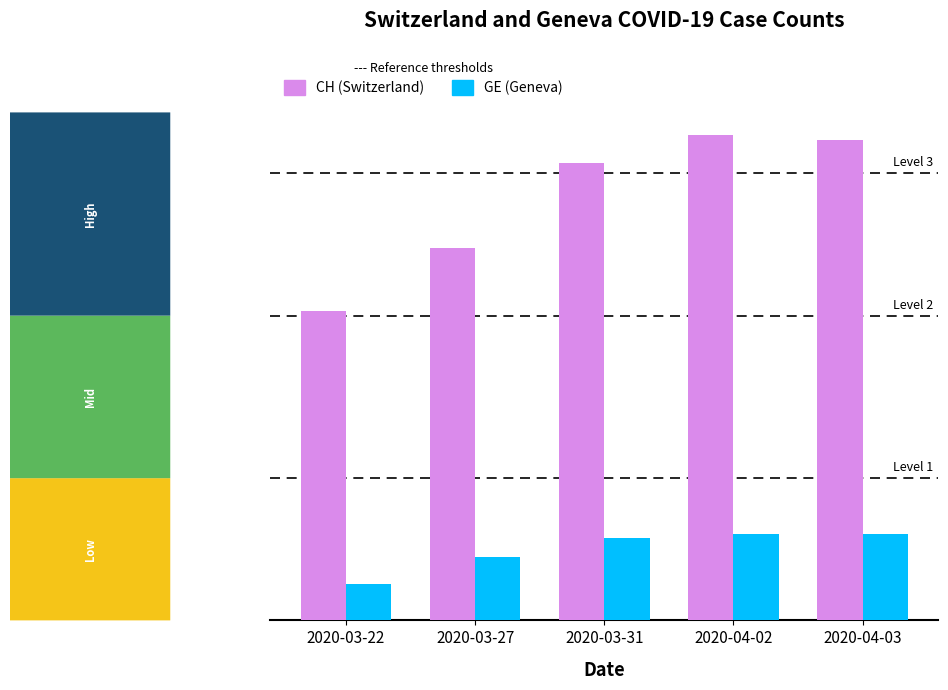

Does the chart contain stacked bars?

No